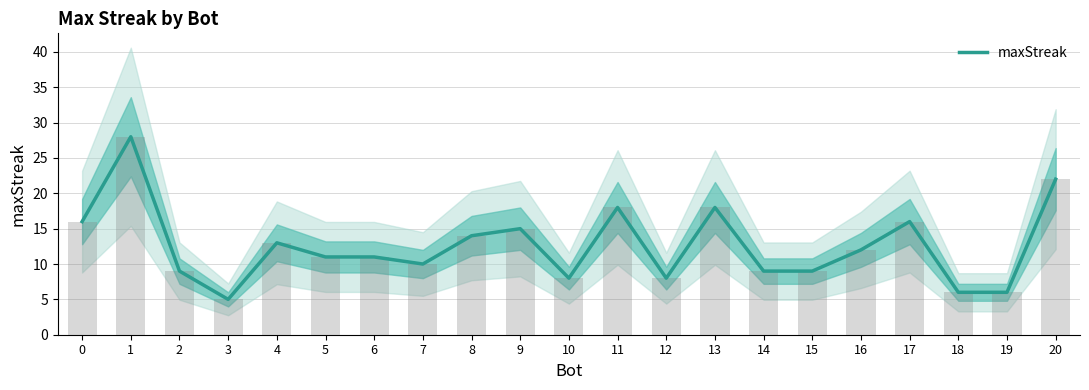

Which category has the highest value across all series?

1